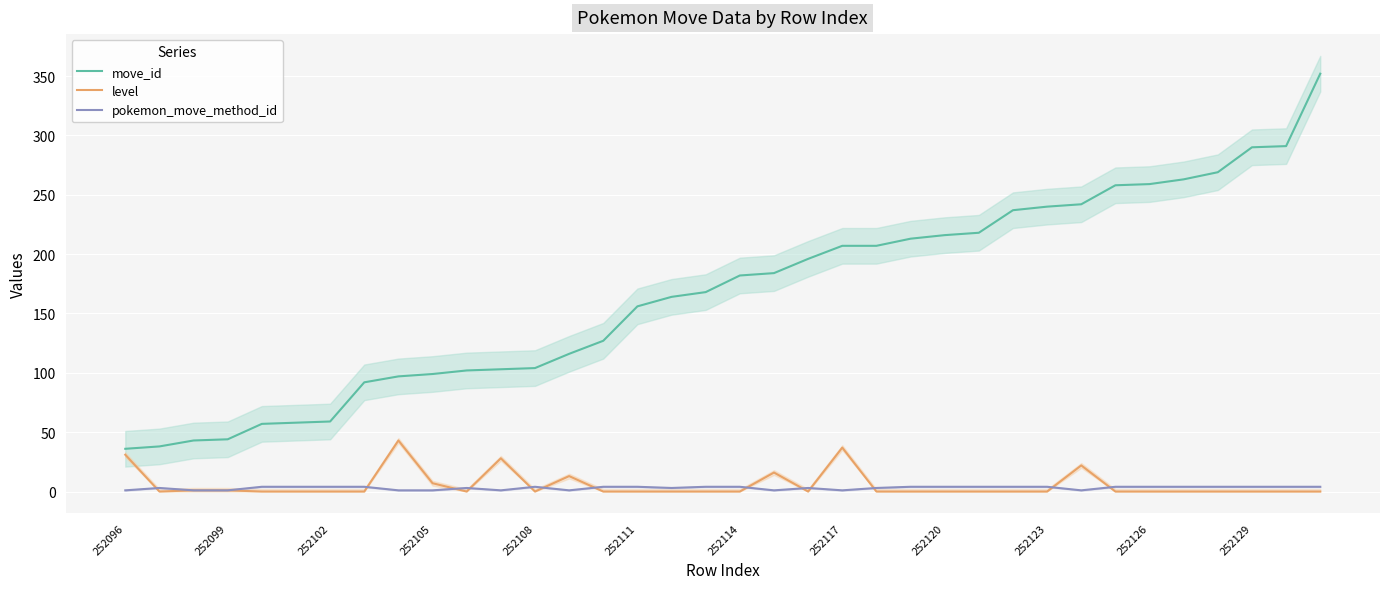

The level series shows 16 at 252120. True or false?

False